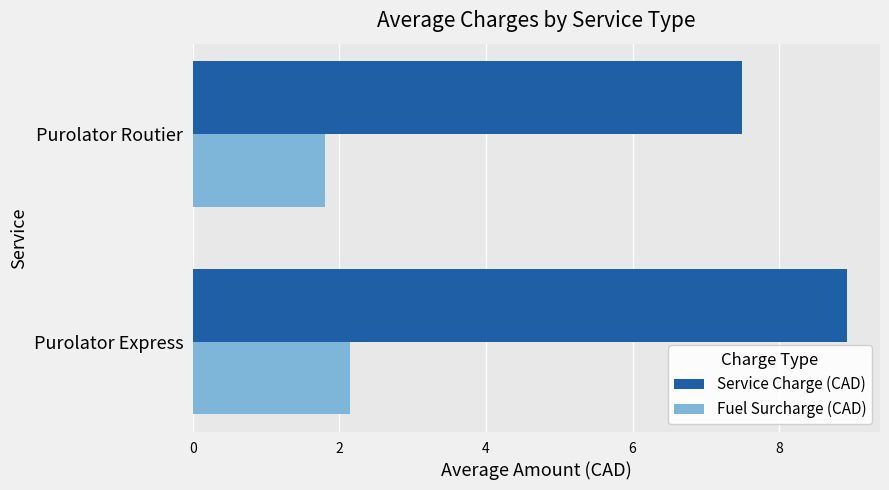

Rank the series by their maximum value, from highest to lowest.

Service Charge (CAD), Fuel Surcharge (CAD)